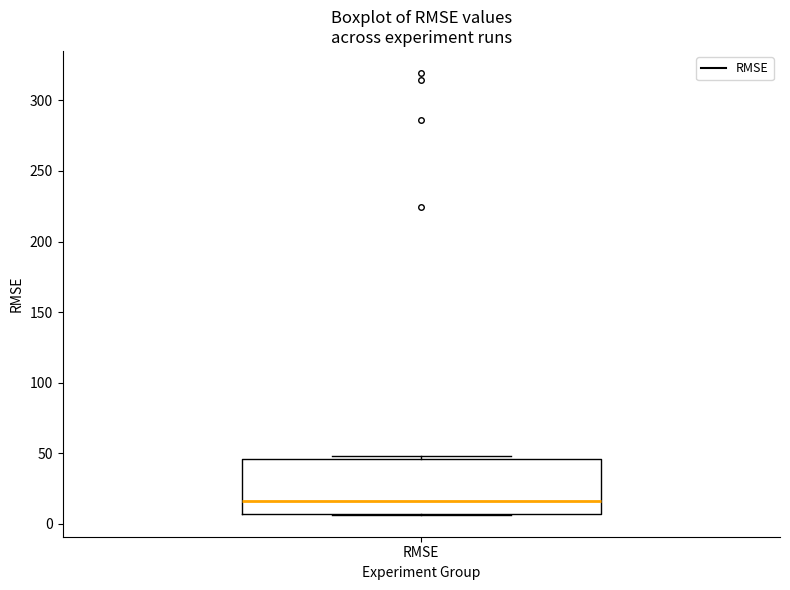

Read this box plot against the y-axis: the position of the median line, the range covered by the box, and the ends of both whiskers. The values are not printed on the chart, so give them approximately, as read against the axis.

median 15, box 5 to 45, whiskers 5 to 50